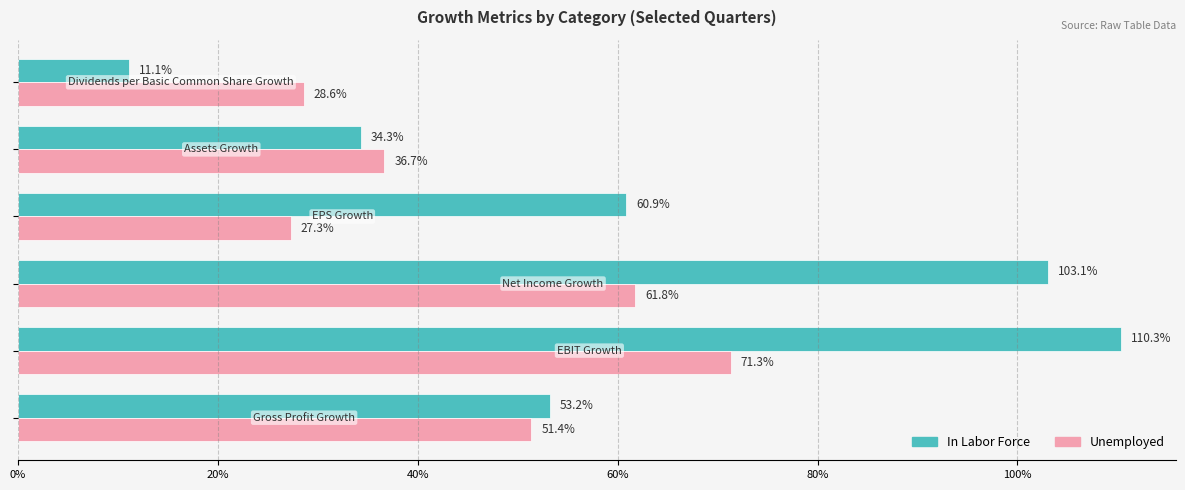

What are all the series names shown in the legend?

In Labor Force, Unemployed